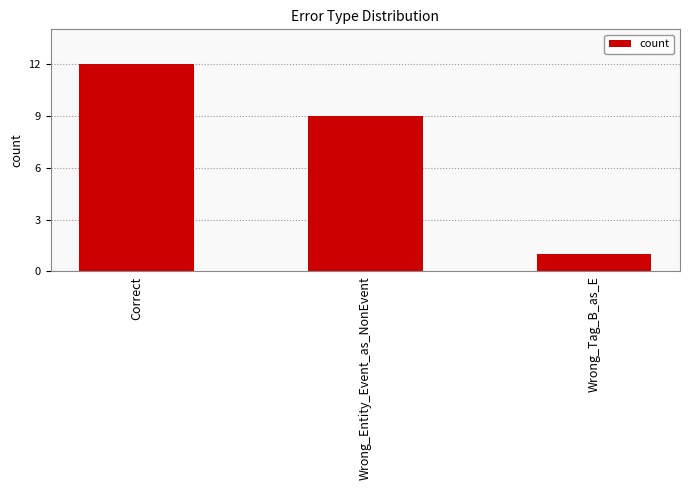

Reading left to right, what are all the values shown in this chart?

Correct=12	Wrong_Entity_Event_as_NonEvent=9	Wrong_Tag_B_as_E=1